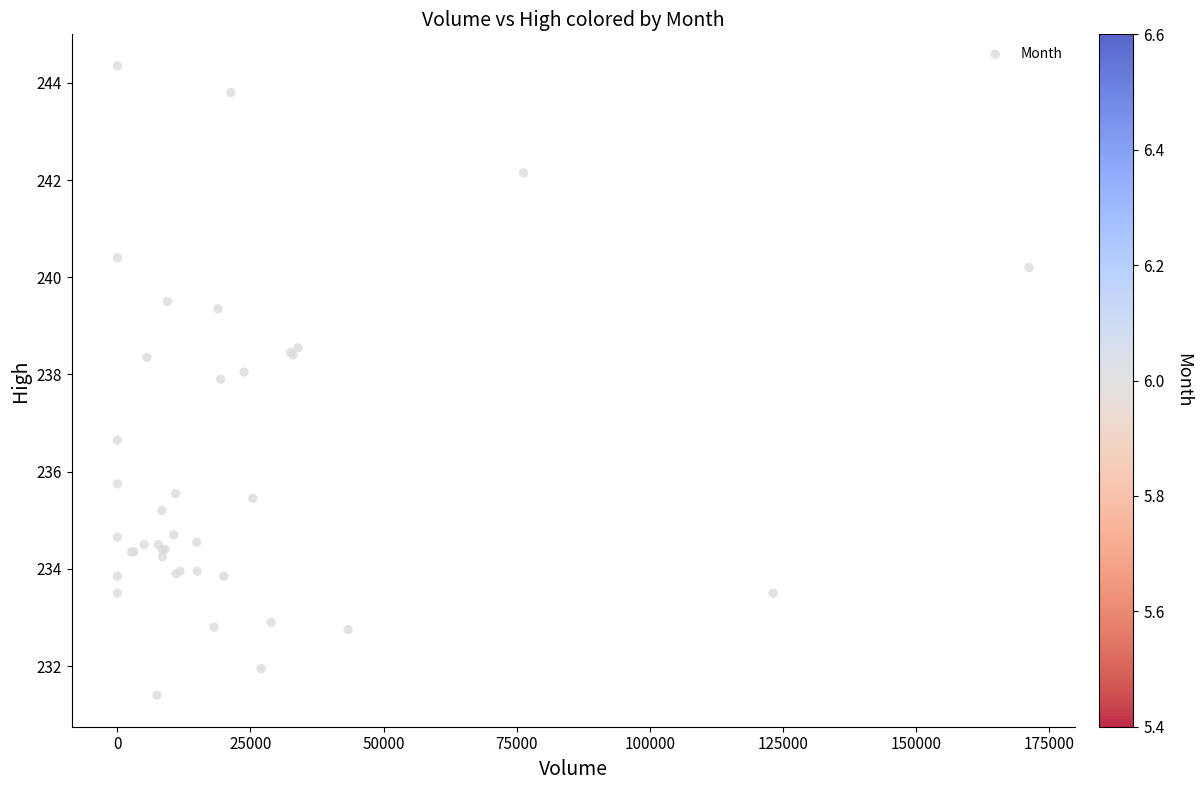

What Y value in the scatter plot is closest to 237?

236.7